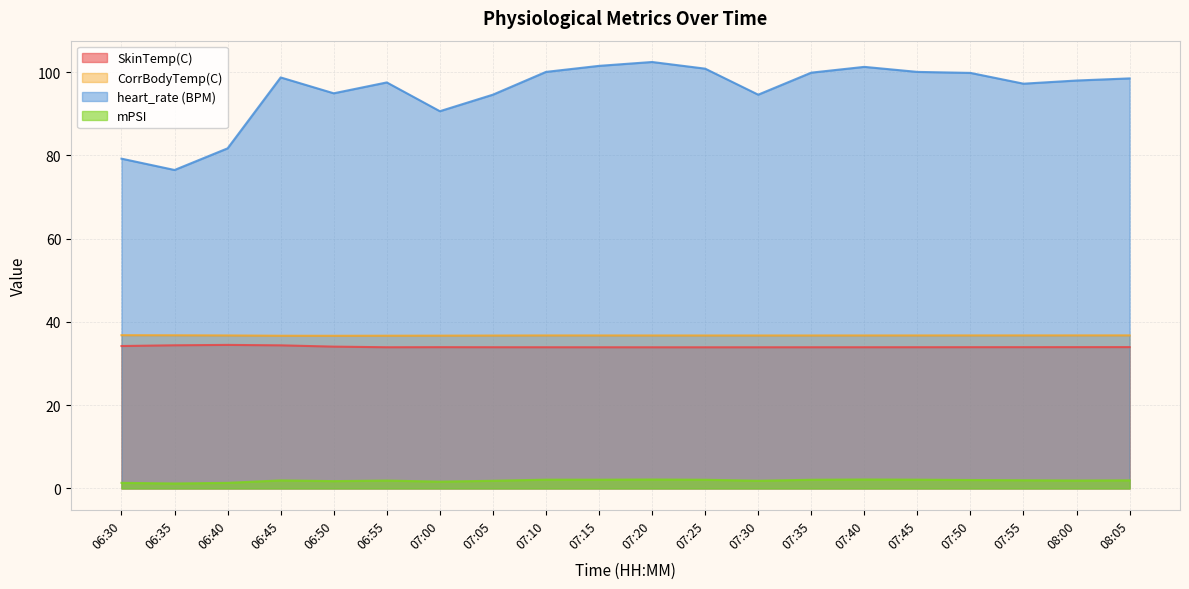

At which category is the sum across all series the highest?

07:20